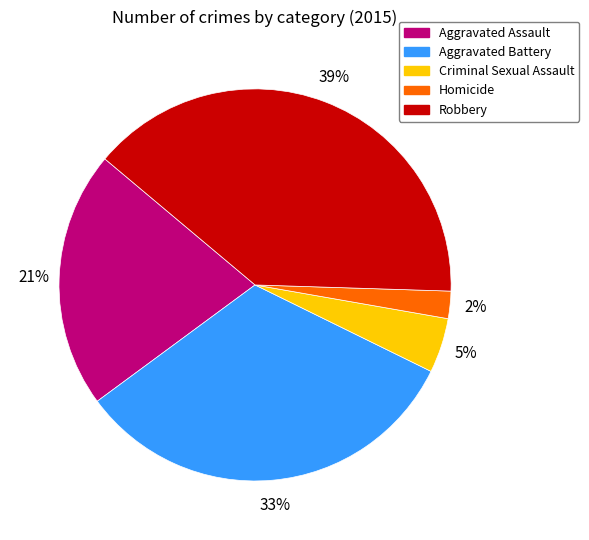

Which has a higher value, Aggravated Assault or Homicide?

Aggravated Assault